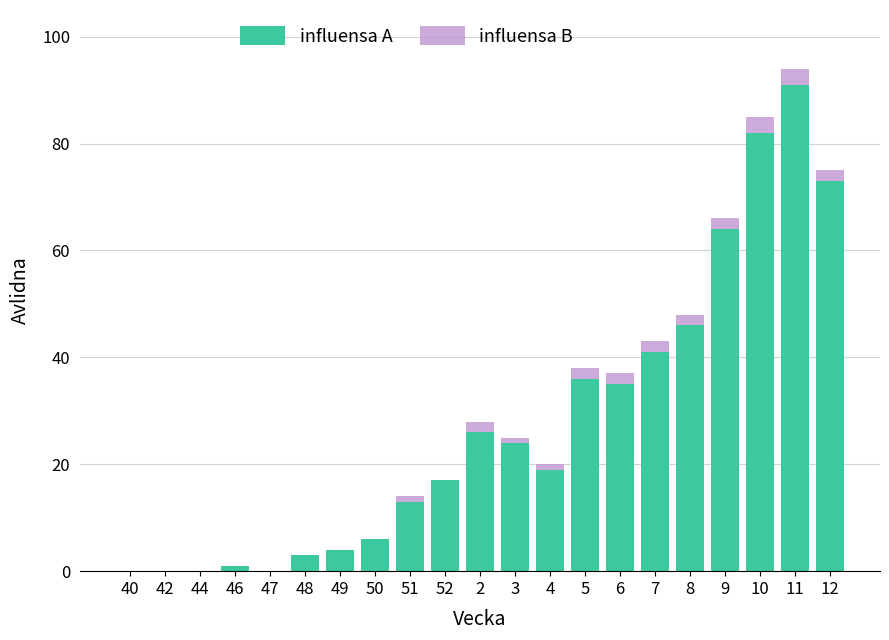

Which category has the highest value in the influensa A series?

11